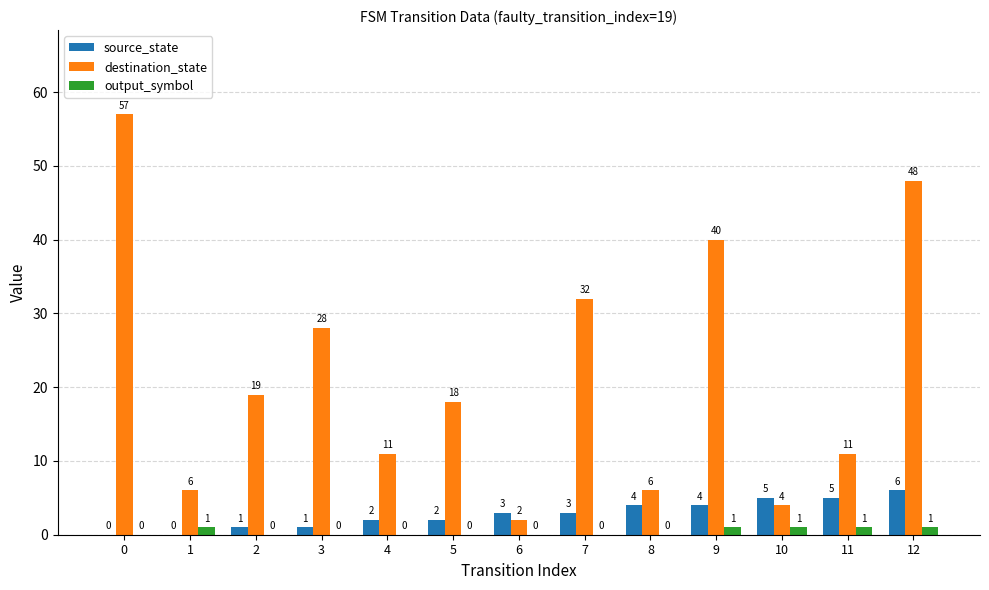

Is it true that output_symbol equals 1 at 1?

True